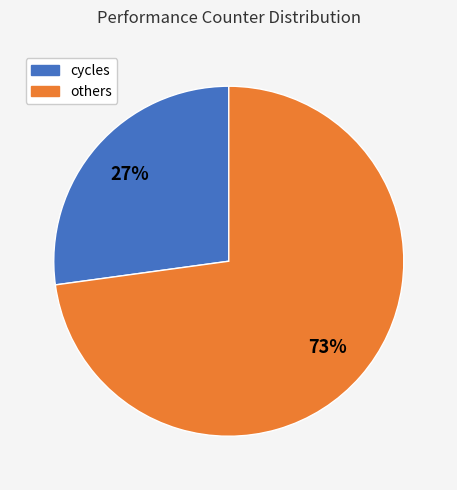

What is the largest slice in the pie chart?

others